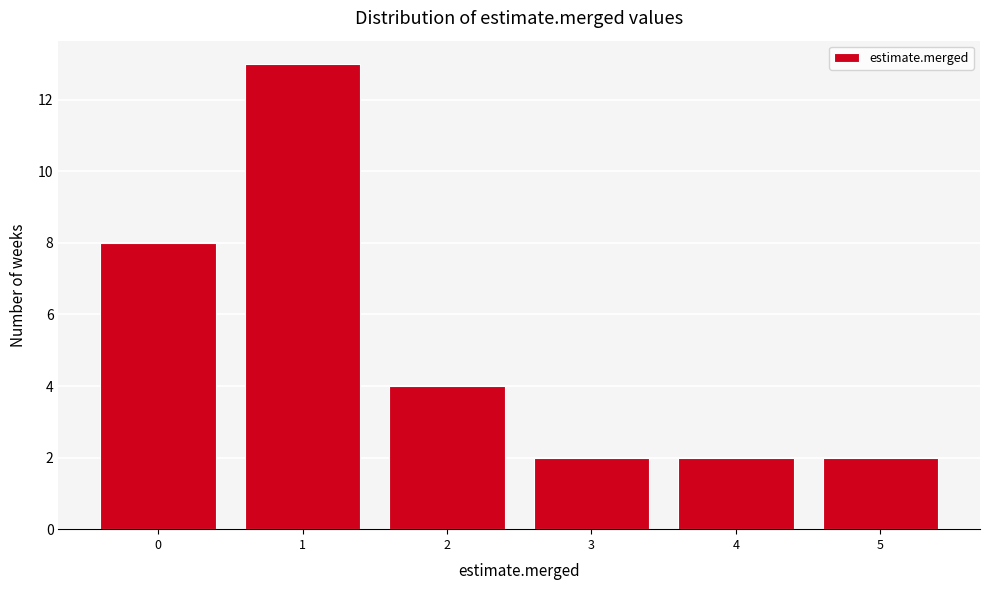

Reading left to right, extract all data points from this chart.

0=8	1=13	2=4	3=2	4=2	5=2